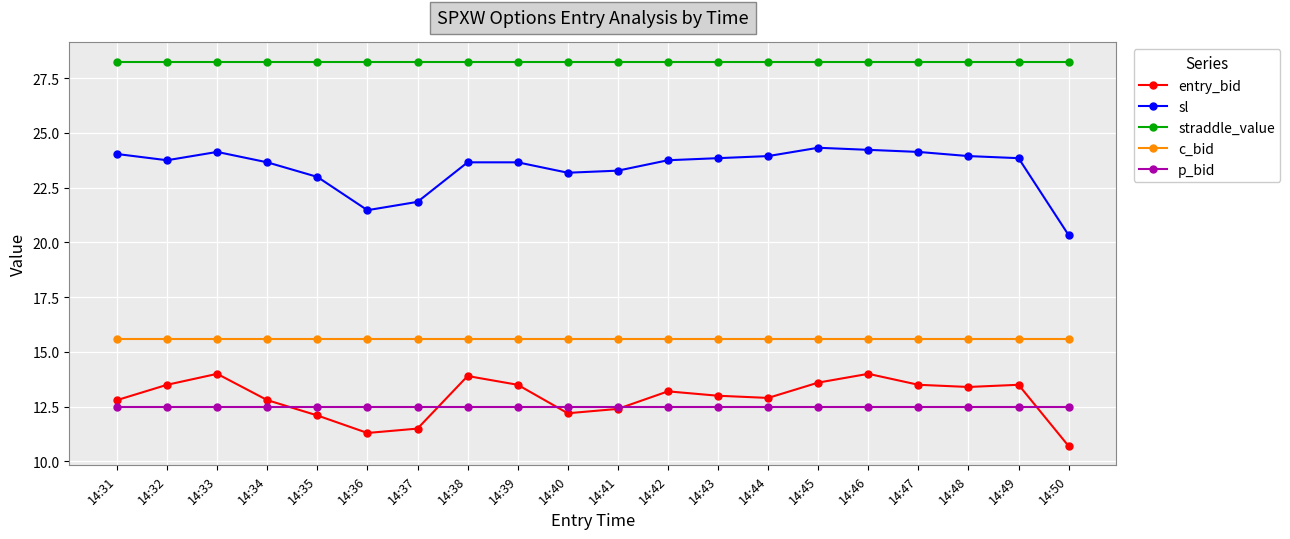

At how many categories does at least one series exceed 19?

20